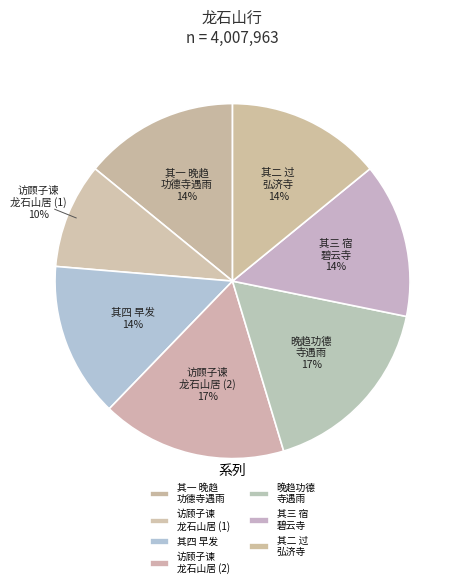

Count the number of slices in the pie.

7